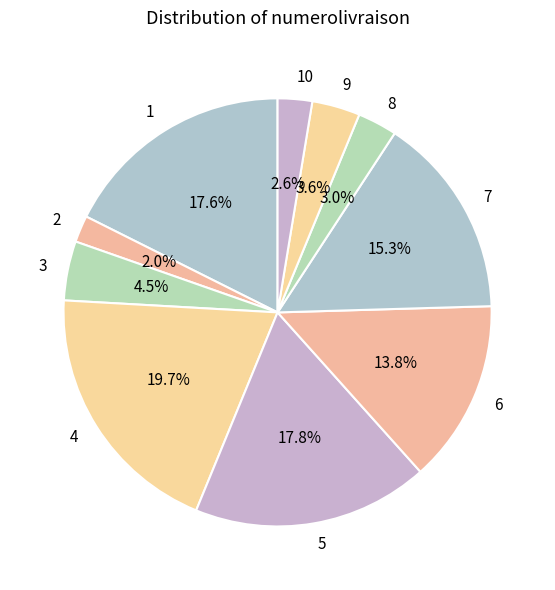

What percentage is the 5 slice, to the nearest percent?

18%